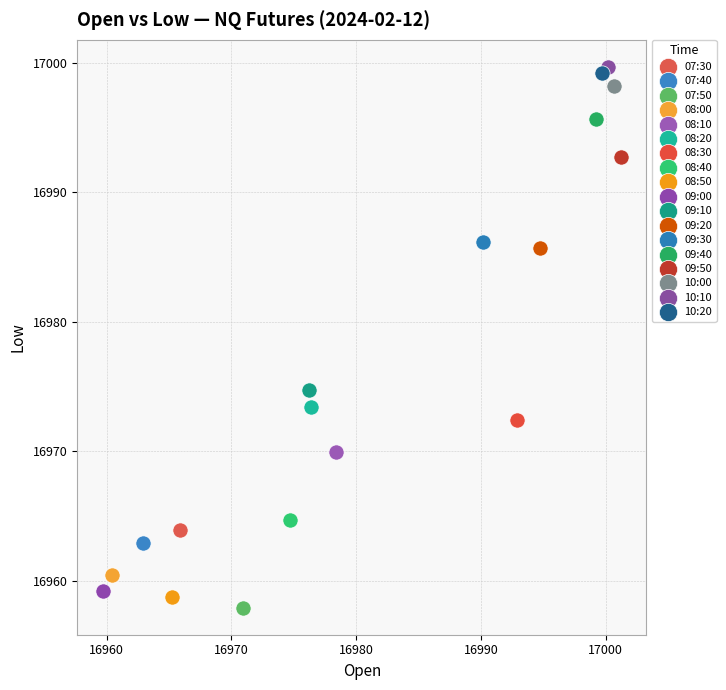

What are all the series names shown in the legend?

07:30, 07:40, 07:50, 08:00, 08:10, 08:20, 08:30, 08:40, 08:50, 09:00, 09:10, 09:20, 09:30, 09:40, 09:50, 10:00, 10:10, 10:20